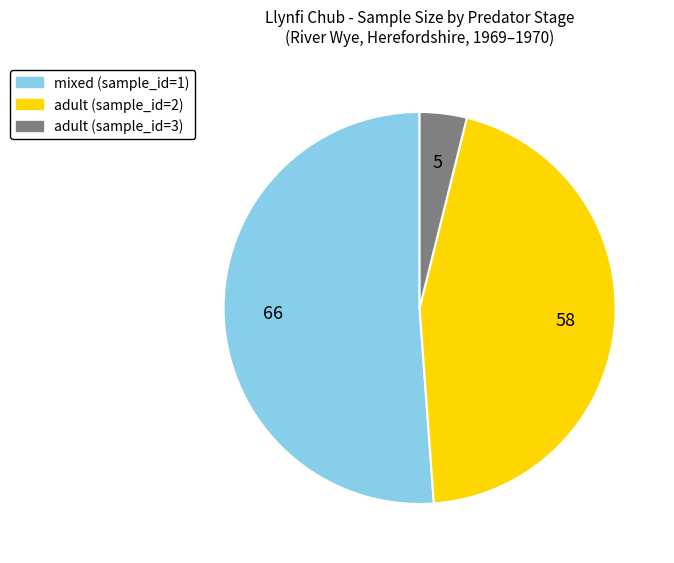

The adult (sample_id=2) slice represents 45% of the pie. True or false?

True